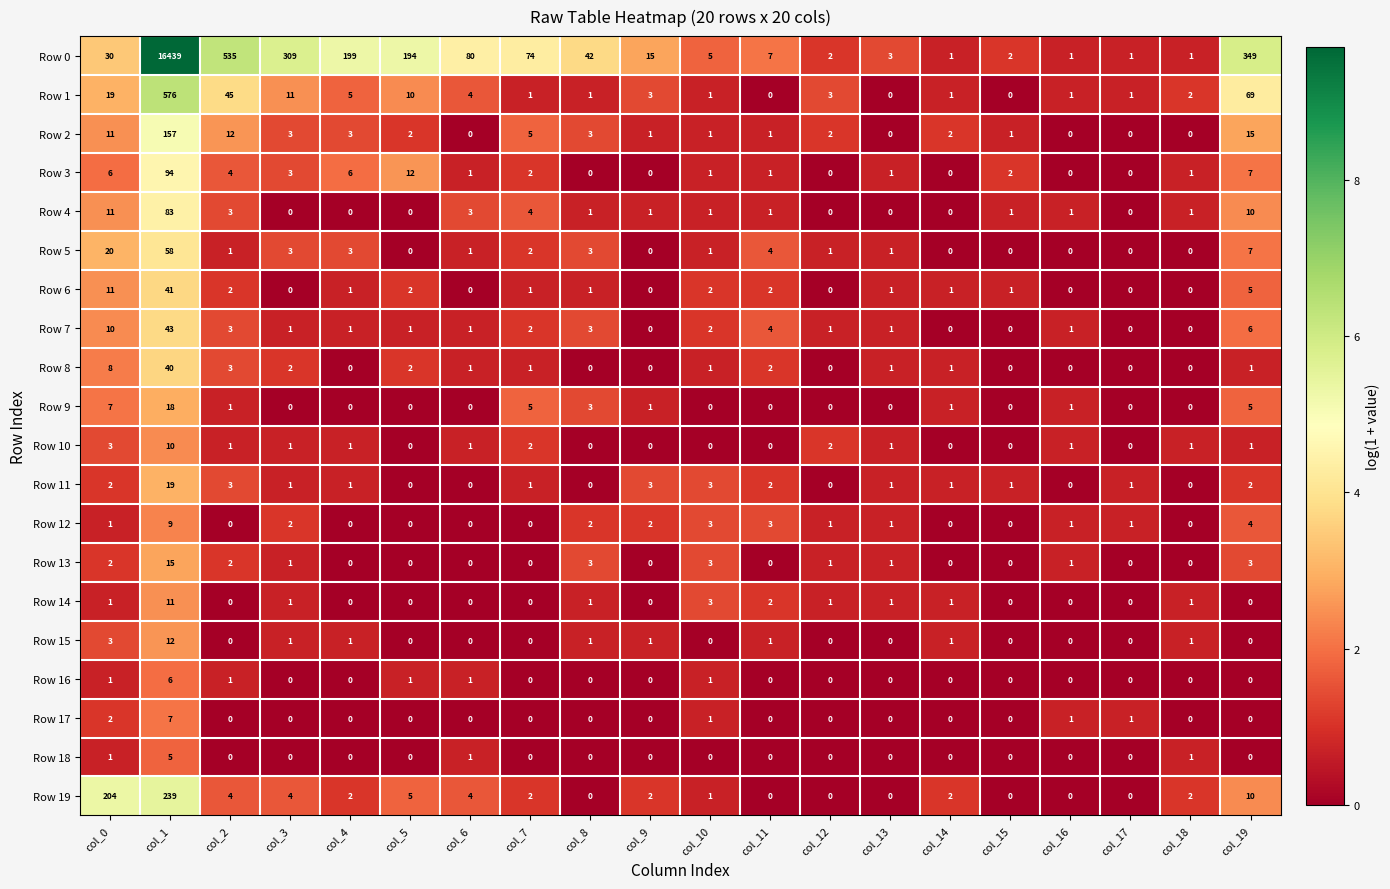

Rank the series by their maximum value, from highest to lowest.

Row 0, Row 1, Row 19, Row 2, Row 3, Row 4, Row 5, Row 7, Row 6, Row 8, Row 11, Row 9, Row 13, Row 15, Row 14, Row 10, Row 12, Row 17, Row 16, Row 18